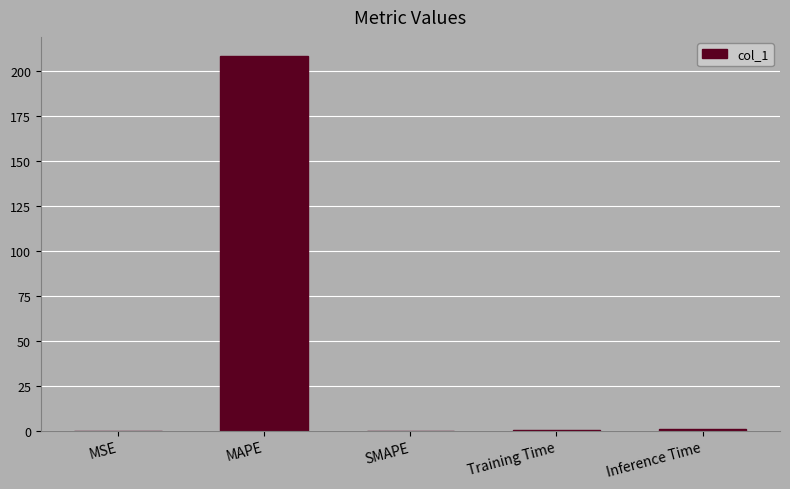

Which label corresponds to the largest value in the chart?

MAPE